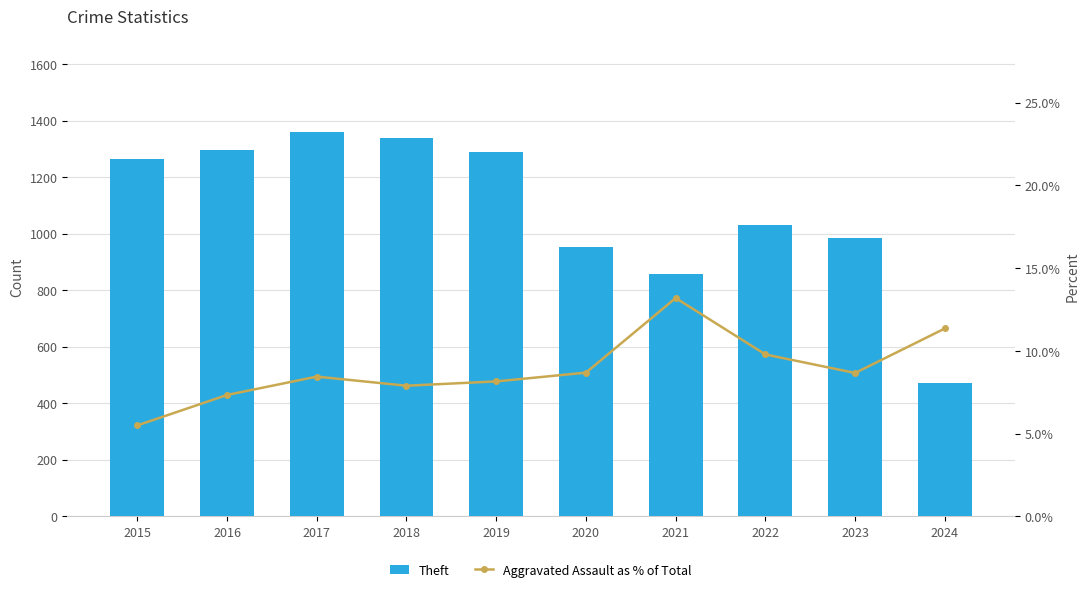

Reading left to right, list all the values displayed in this chart.

Theft: 2015=1263.0	2016=1297.0	2017=1359.0	2018=1337.0	2019=1288.0	2020=954.0	2021=856.0	2022=1032.0	2023=983.0	2024=472.0
Aggravated Assault as % of Total: 2015=5.5	2016=7.3	2017=8.4	2018=7.9	2019=8.2	2020=8.7	2021=13.2	2022=9.8	2023=8.7	2024=11.3